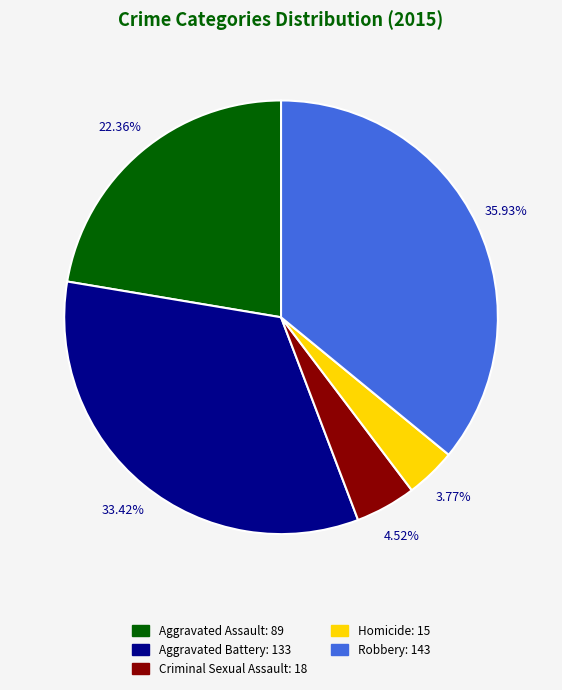

To the nearest percent, what is the combined percentage of Aggravated Assault and Criminal Sexual Assault?

27%